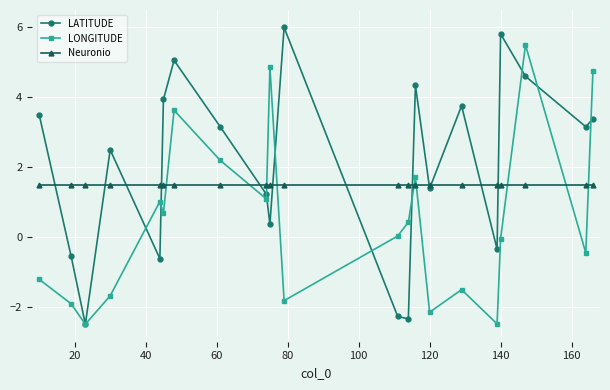

After their last crossing, which series has the higher values: Neuronio or LATITUDE?

LATITUDE